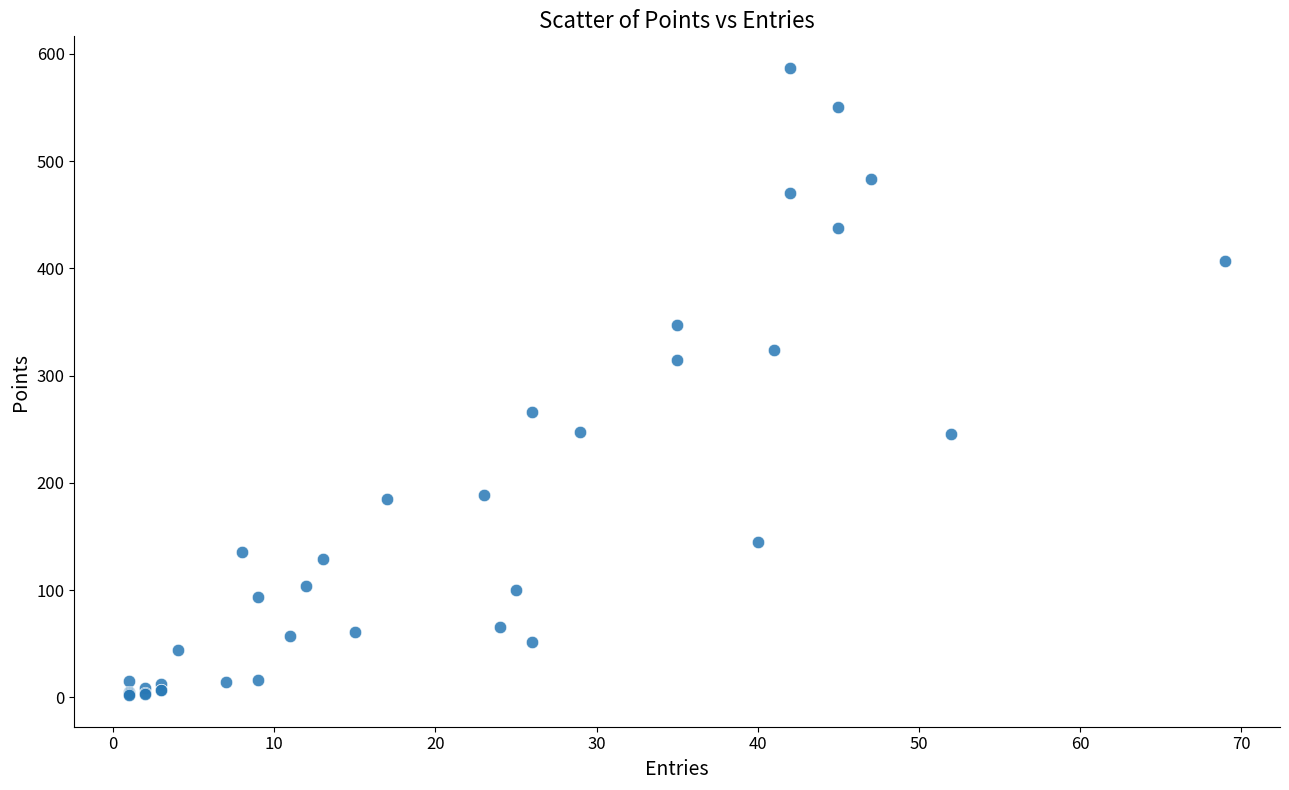

What Y value in the scatter plot is closest to 294?

315